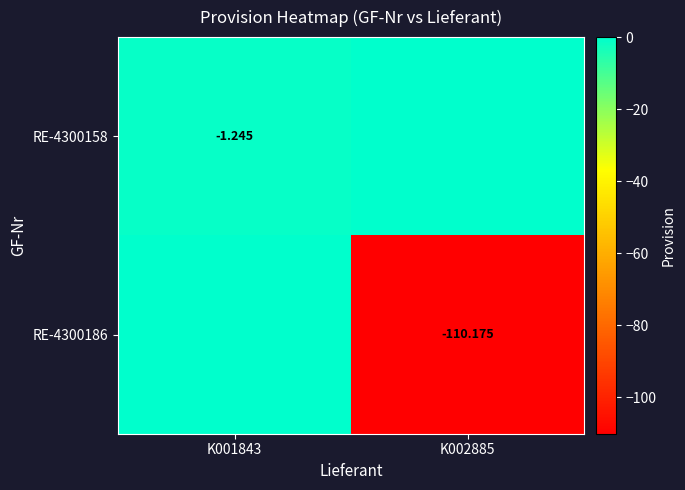

Is the value of RE-4300158 at K001843 greater than the value of RE-4300186 at K002885?

Yes